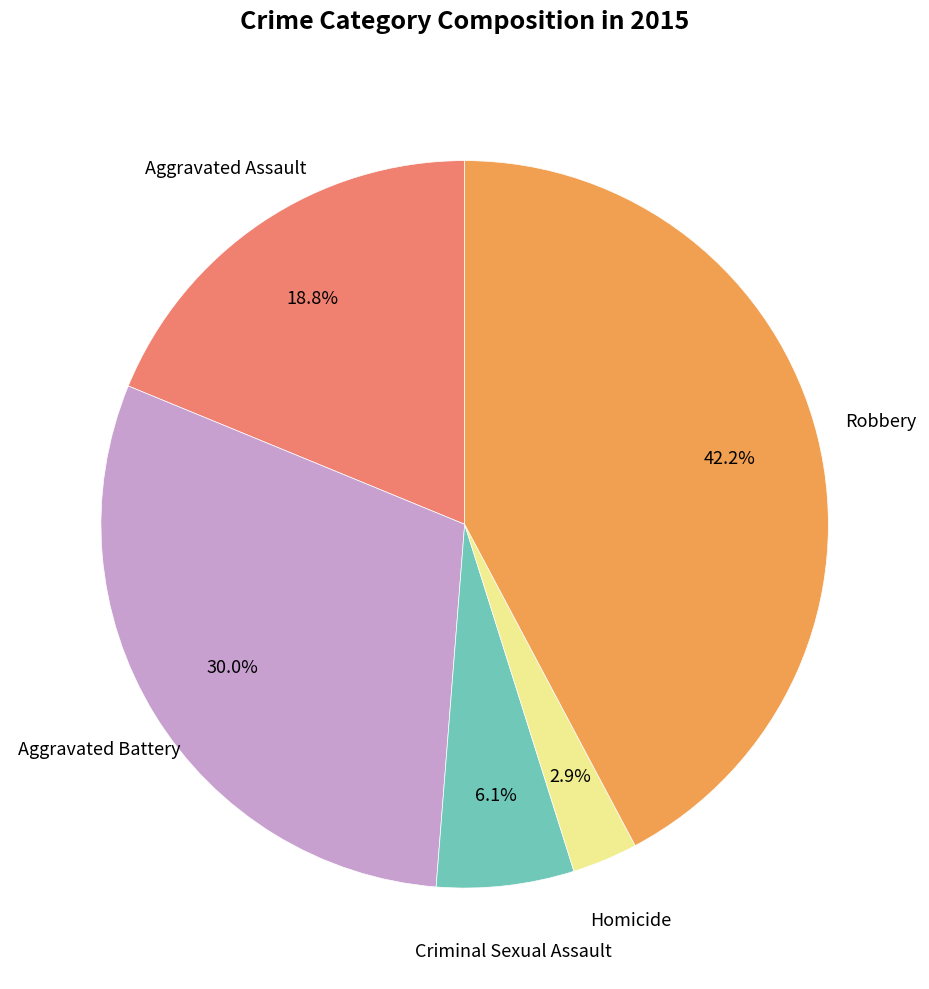

Is there a majority slice in this chart?

No